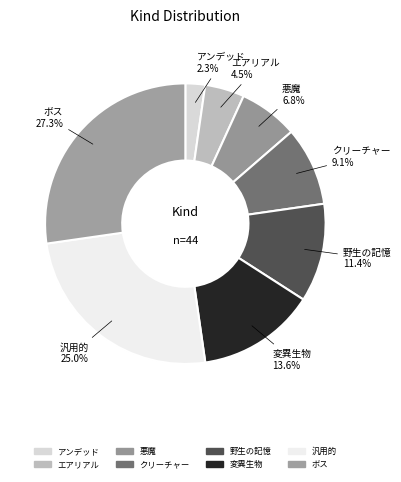

To the nearest percent, what portion does クリーチャー represent?

9%